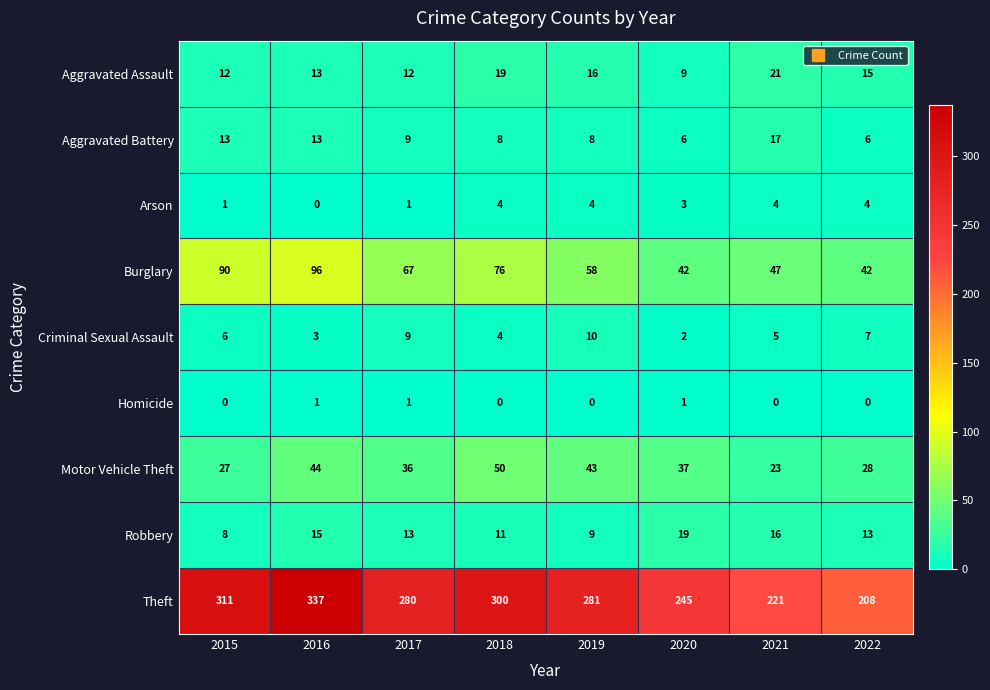

What is the lowest value of the Motor Vehicle Theft series?

23